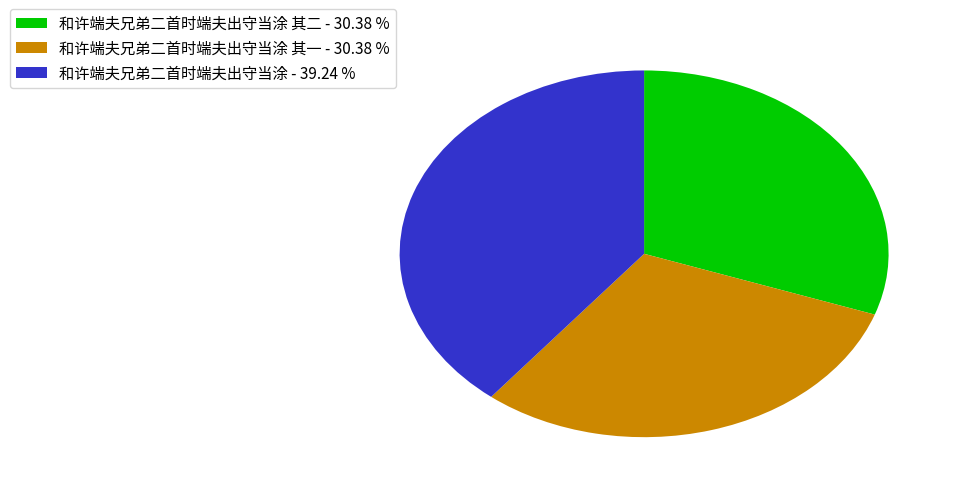

Is there any slice that represents more than half of the pie?

No